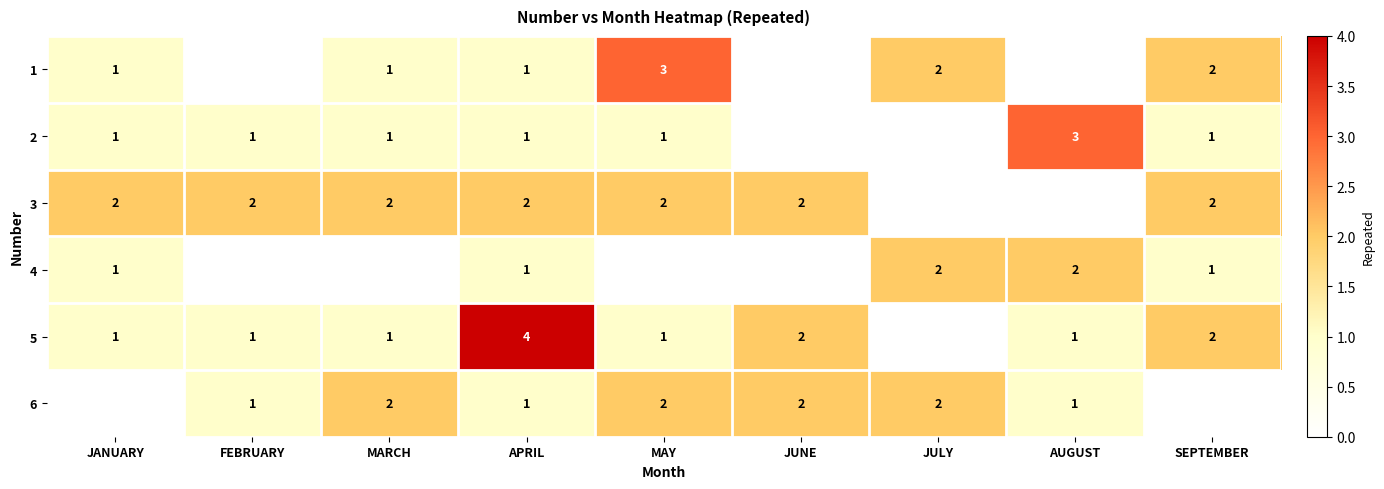

What is the difference between the 6 values at AUGUST and JULY?

1